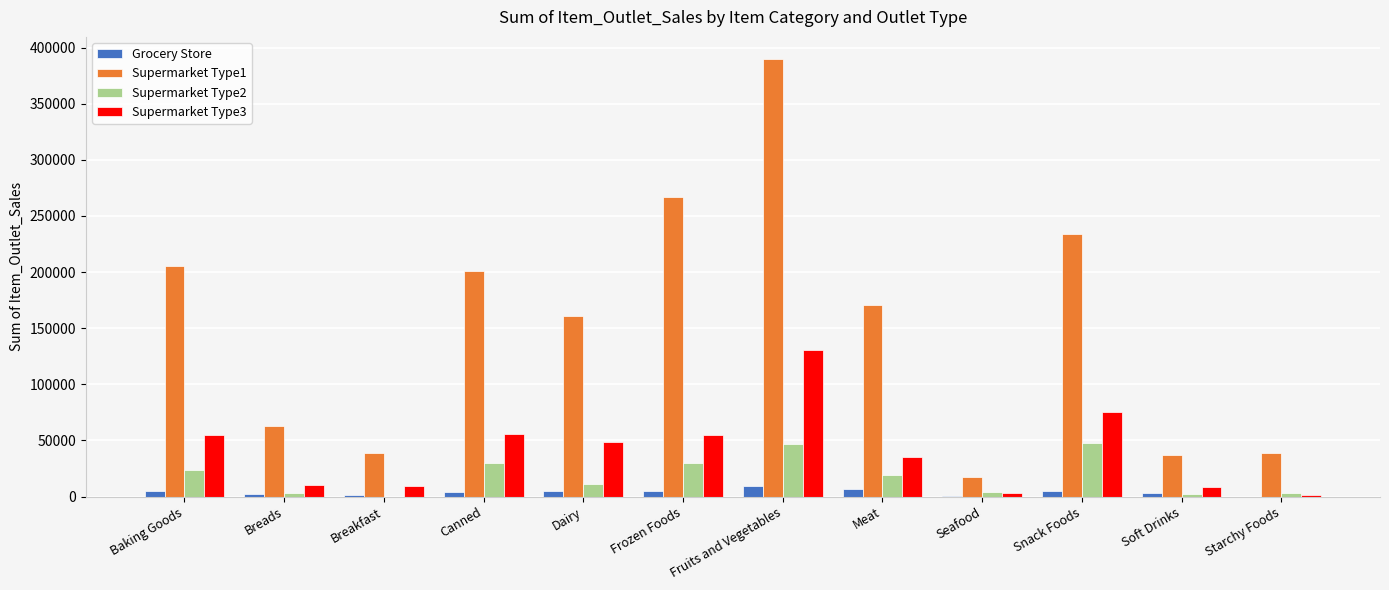

What is the sum of all Supermarket Type2 values?

221274.6